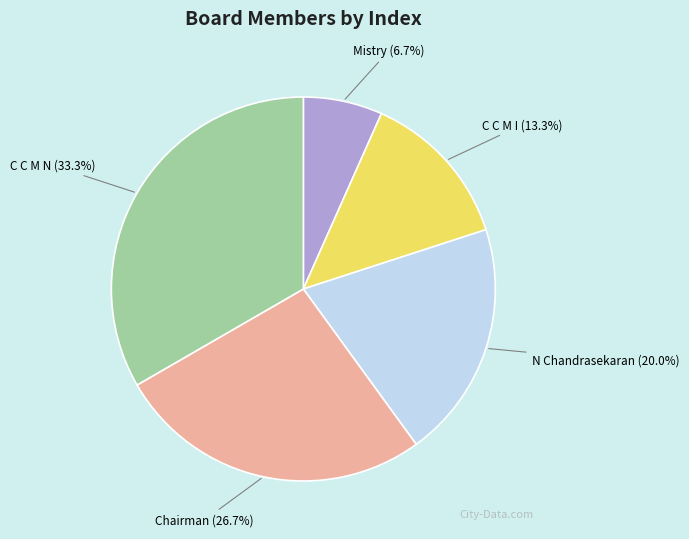

What is the ratio of the value at N Chandrasekaran to the value at C C M I?

1.5